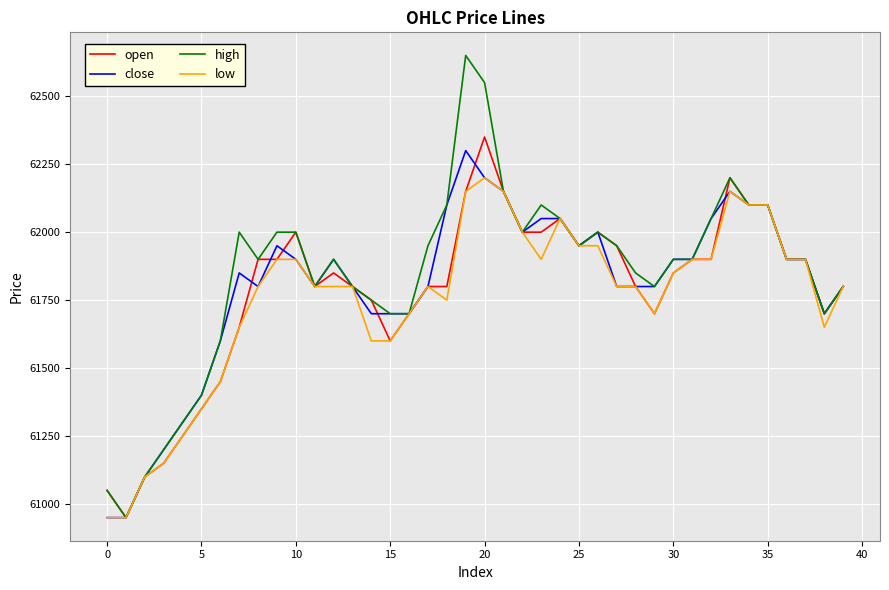

What is the greatest value displayed?

62650